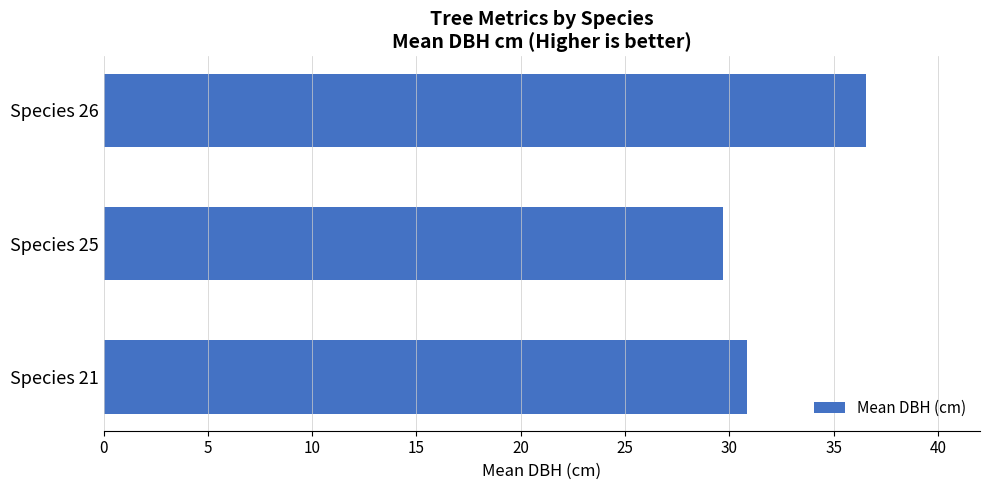

Are the bars horizontal?

Yes